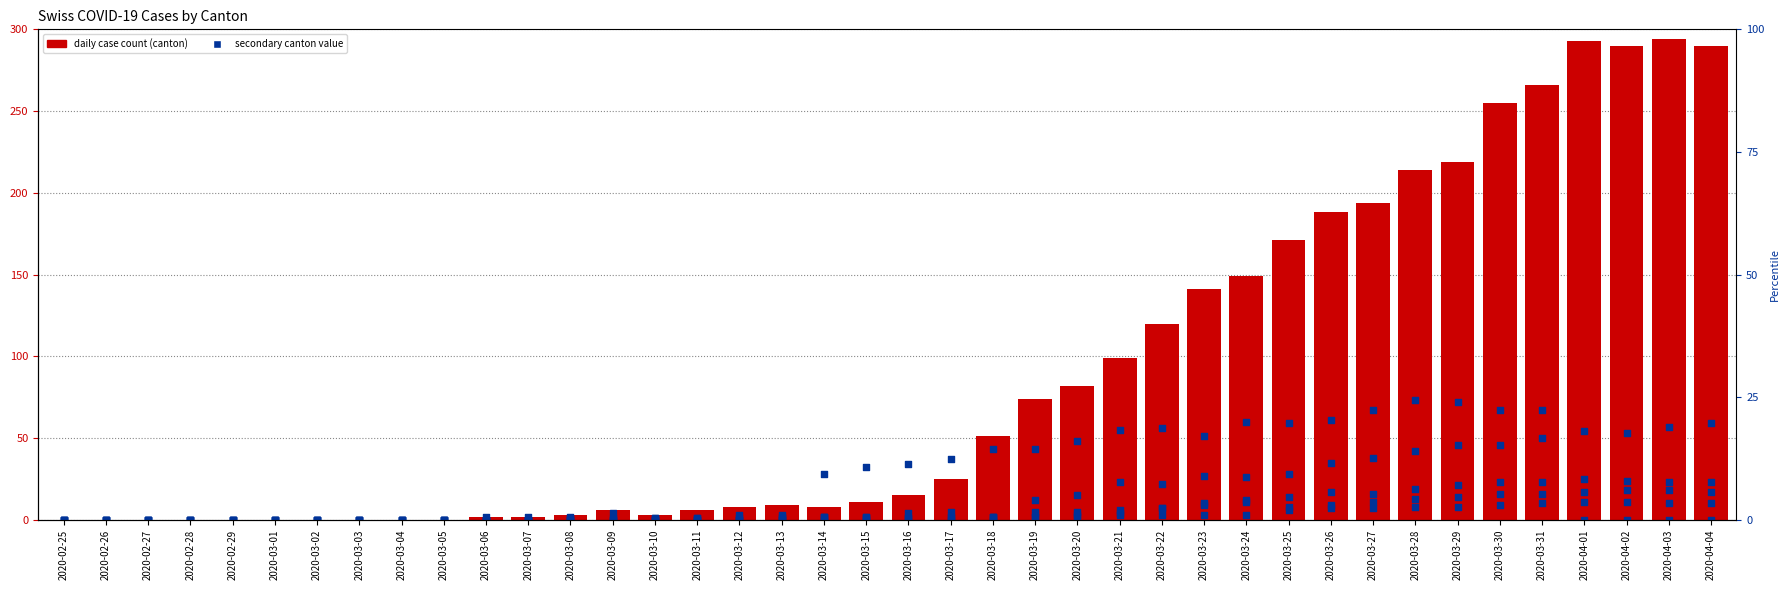

At how many categories does at least one series exceed 1?

30